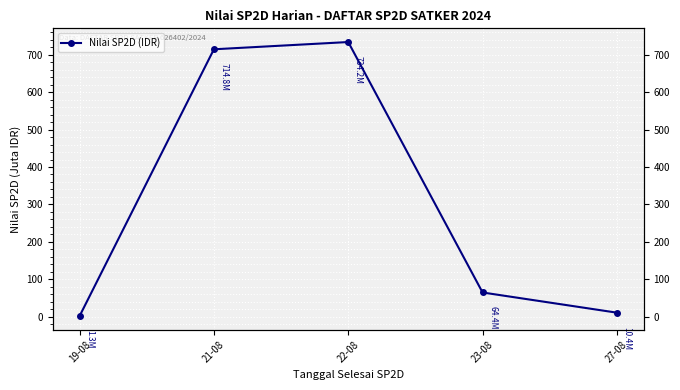

What is the value of the 3rd point from the left?

734.2